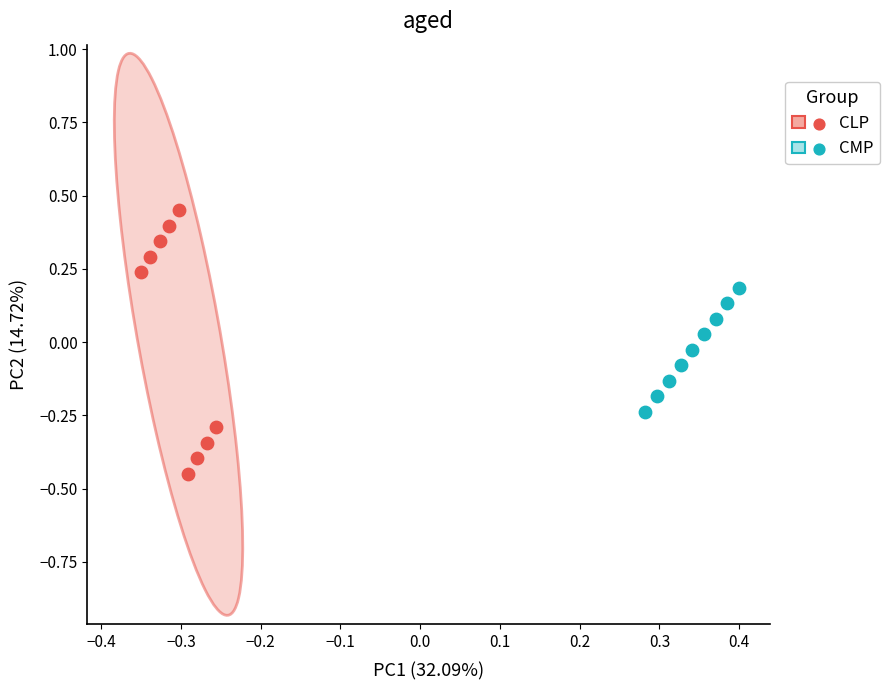

Which series contains the highest Y value?

CLP